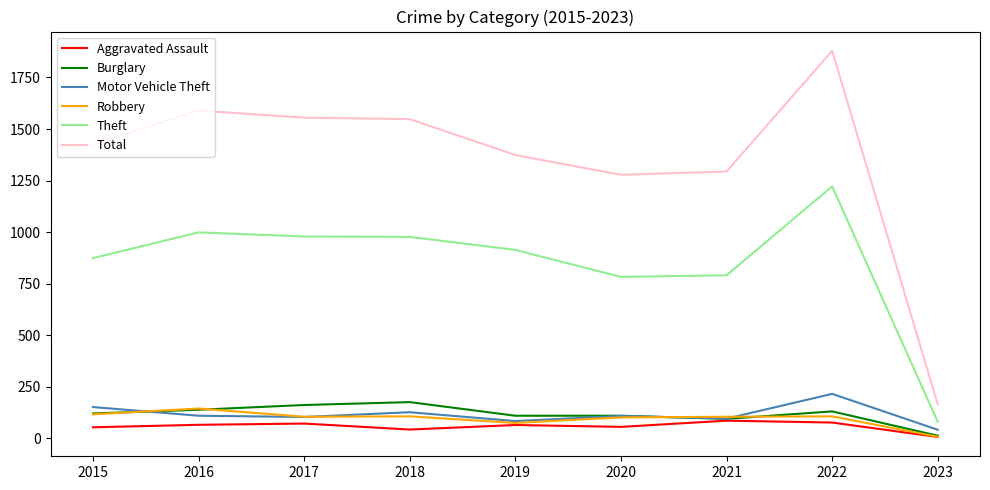

True or false: Theft and Aggravated Assault cross at least once.

False